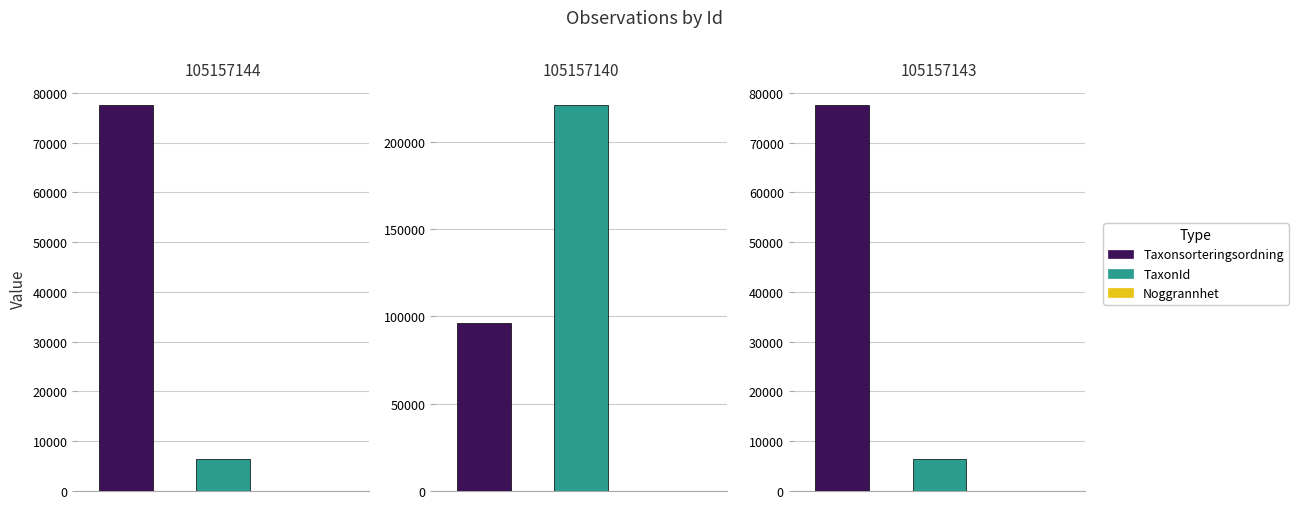

What is the value of the Noggrannhet bar at the 2nd from the left?

25